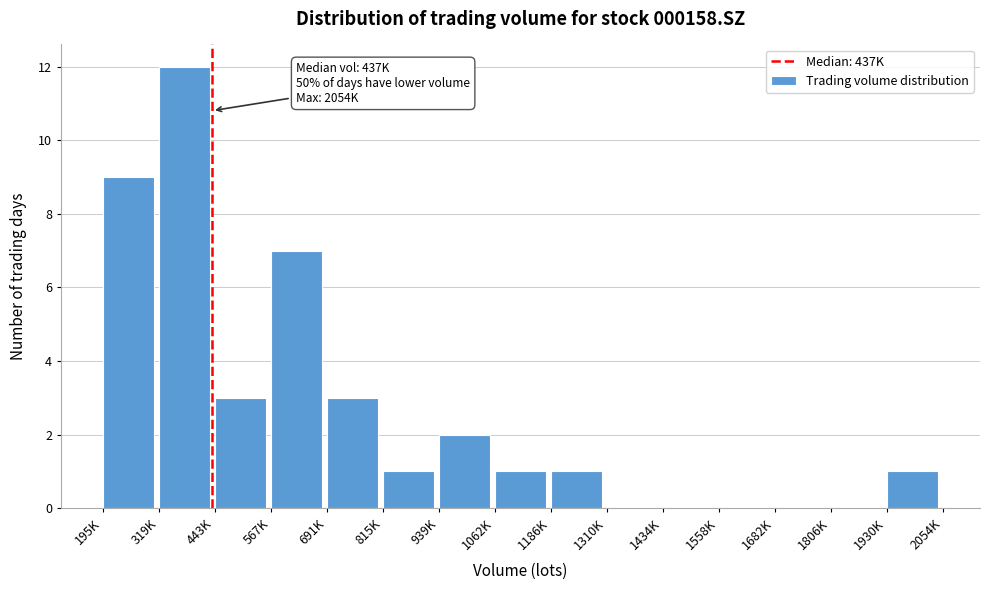

Reading left to right, transcribe all the data shown in this chart.

195K=9	319K=12	443K=3	567K=7	691K=3	815K=1	939K=2	1062K=1	1186K=1	1310K=0	1434K=0	1558K=0	1682K=0	1806K=0	1930K=1